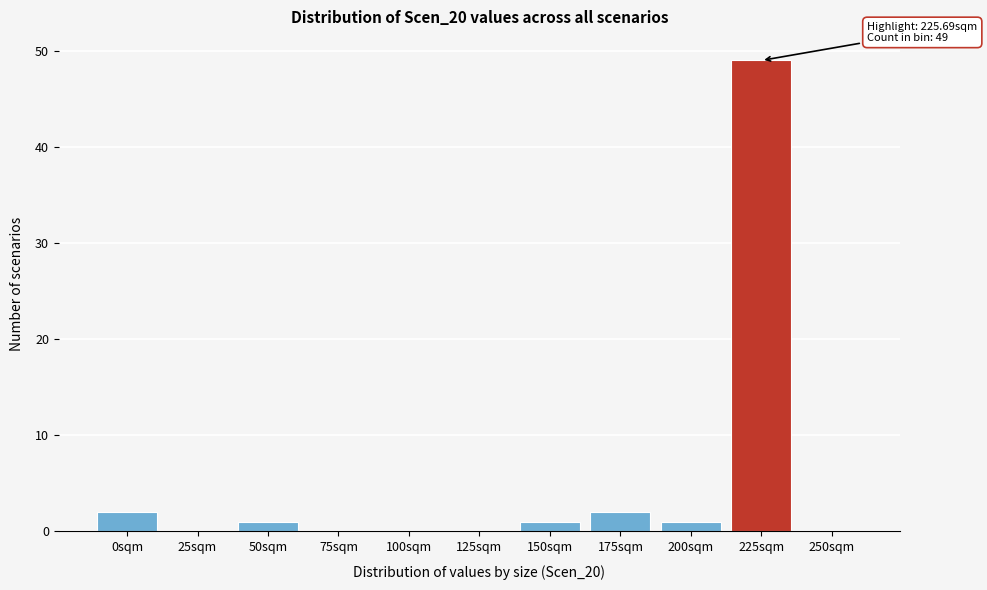

Reading left to right, transcribe all the data shown in this chart.

0sqm=2	25sqm=0	50sqm=1	75sqm=0	100sqm=0	125sqm=0	150sqm=1	175sqm=2	200sqm=1	225sqm=49	250sqm=0